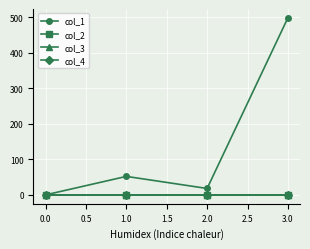

Is the value of col_2 at 3.0 greater than the value of col_3 at 3.0?

Yes